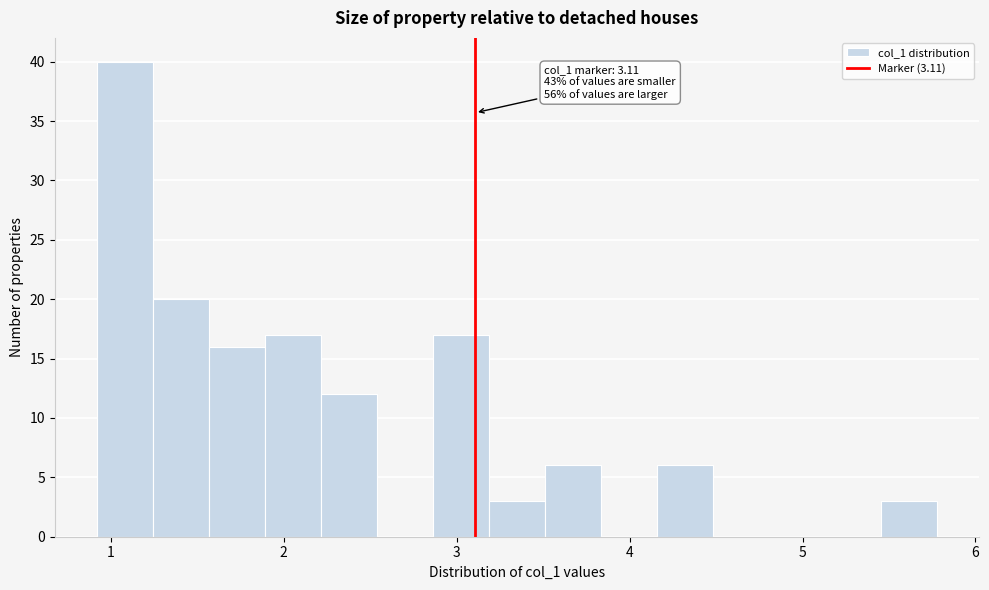

Around what value on the x-axis is the tallest bar? Give the approximate position of its centre, as read against the axis.

1.1